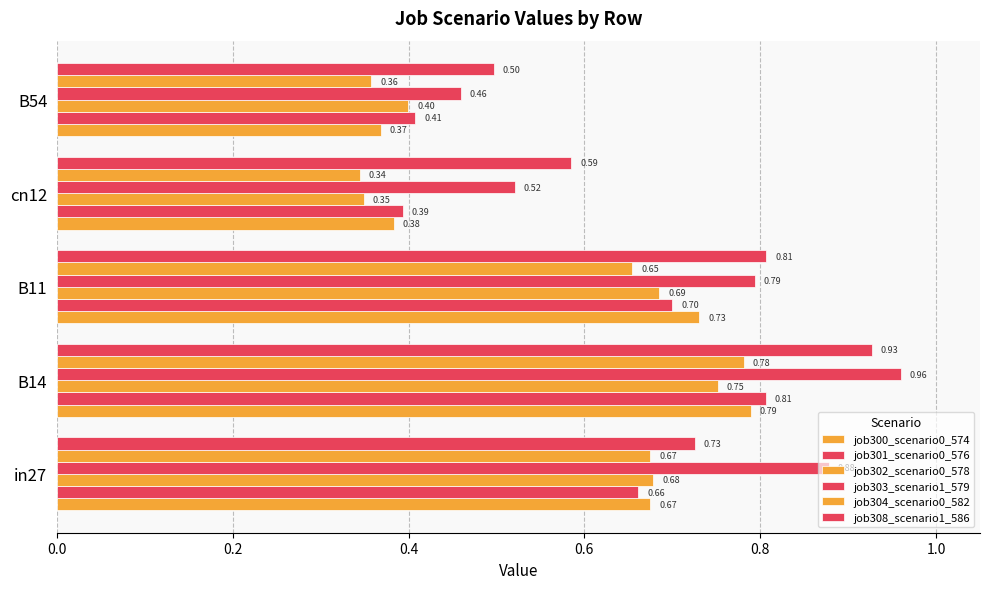

How many data points does each series have?

5